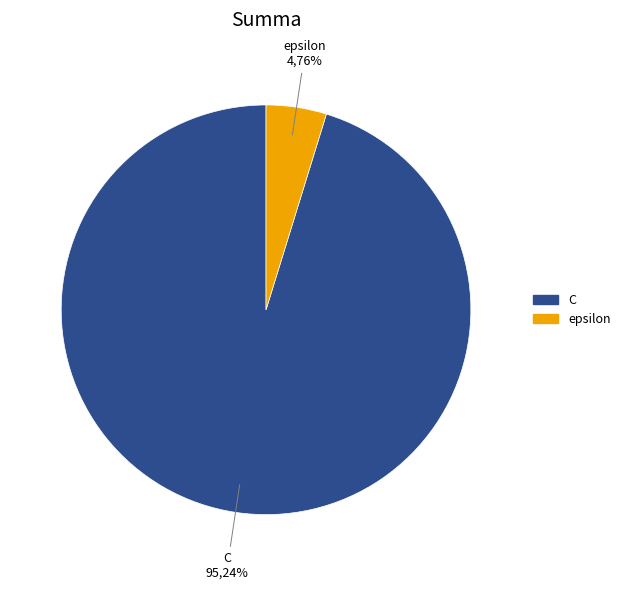

What is the ratio of the value at epsilon to the value at C?

0.1